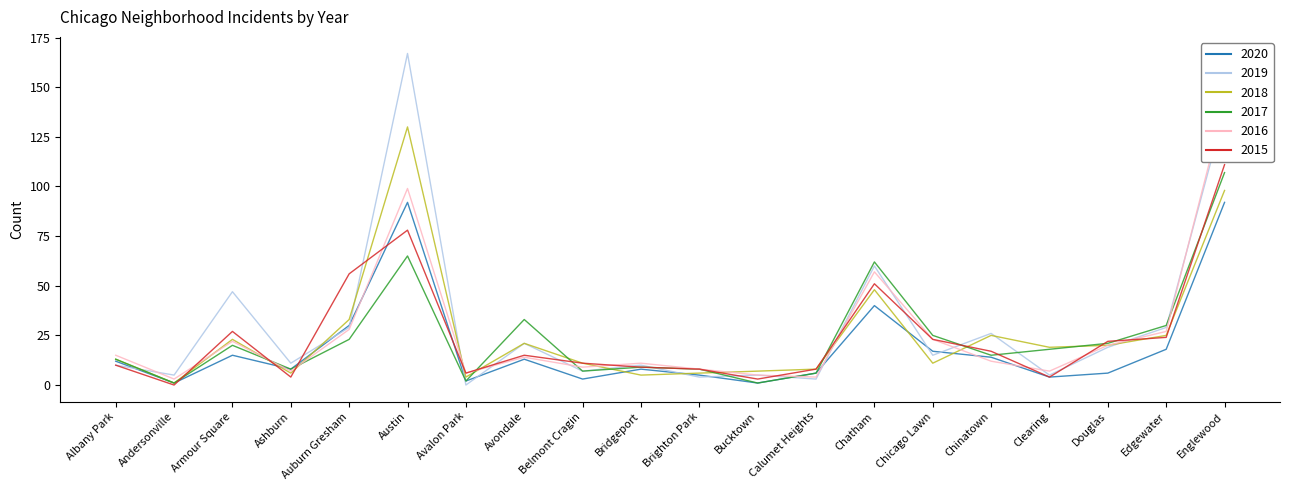

What is the maximum value shown in the chart?

167